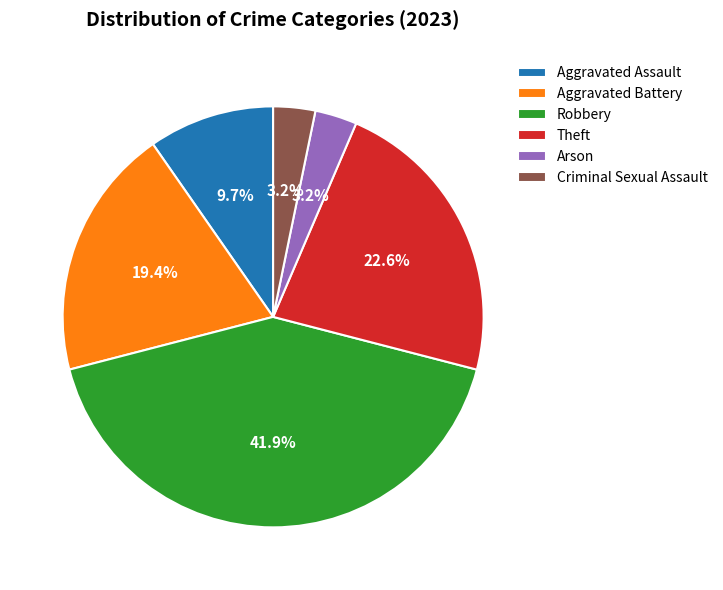

How many segments does this pie chart have?

6